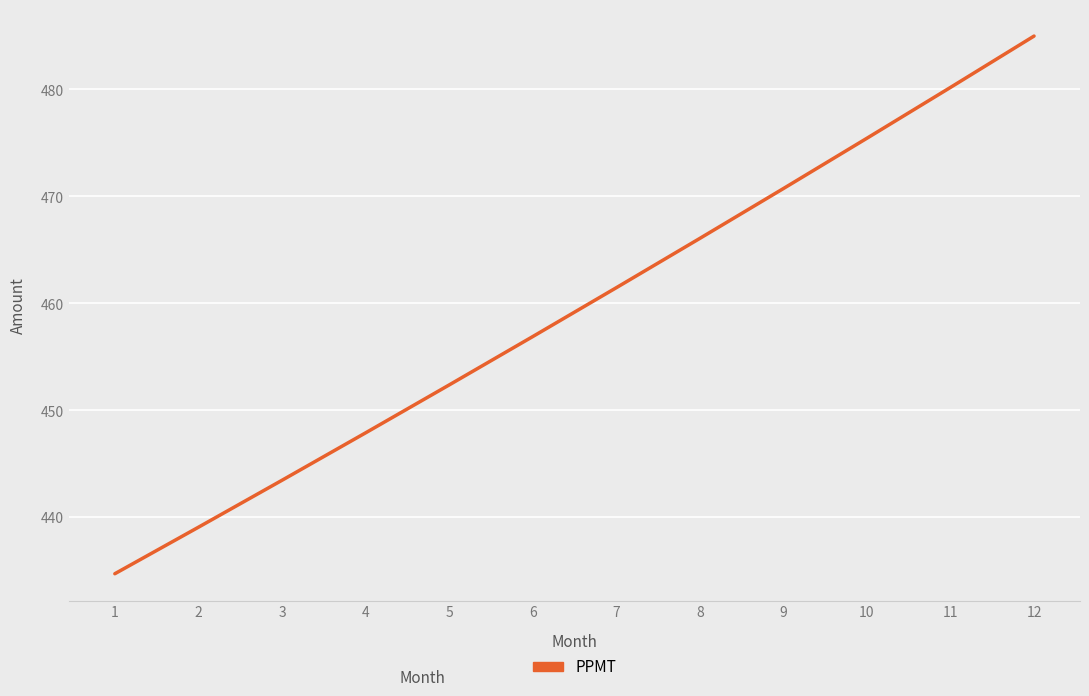

How many series are shown in this chart?

1